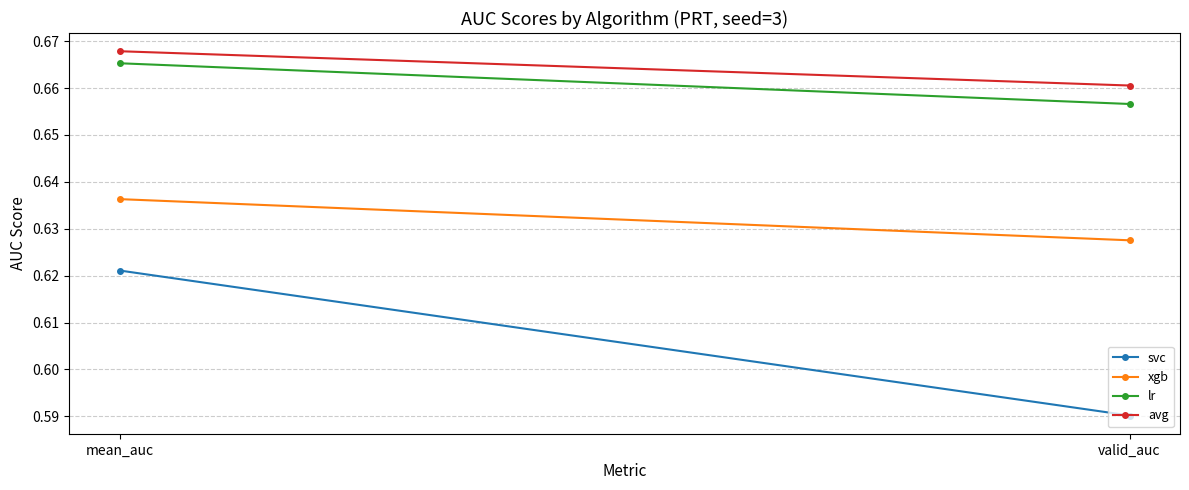

Between mean_auc and valid_auc, which series saw the biggest shift?

svc